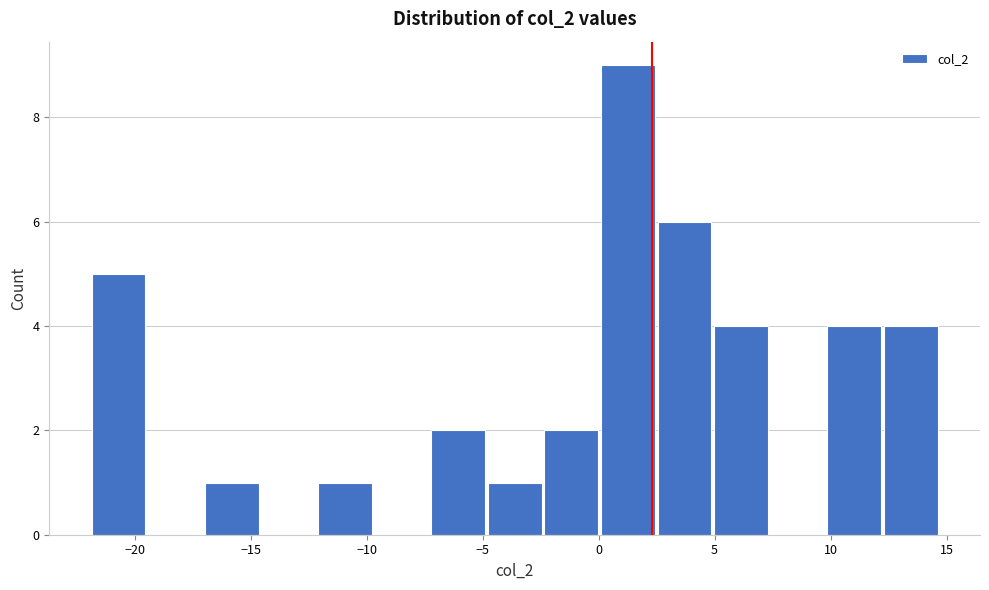

Reading left to right, list every bar in this chart as the range it spans on the x-axis followed by its height. Neither the bar edges nor the heights are printed on the chart, so give them approximately, as read against the axes.

-22.0 to -19.5: 5
-19.5 to -17.0: 0
-17.0 to -14.5: 1
-14.5 to -12.0: 0
-12.0 to -9.5: 1
-9.5 to -7.0: 0
-7.0 to -5.0: 2
-5.0 to -2.5: 1
-2.5 to 0.0: 2
0.0 to 2.5: 9
2.5 to 5.0: 6
5.0 to 7.5: 4
7.5 to 10.0: 0
10.0 to 12.5: 4
12.5 to 14.5: 4